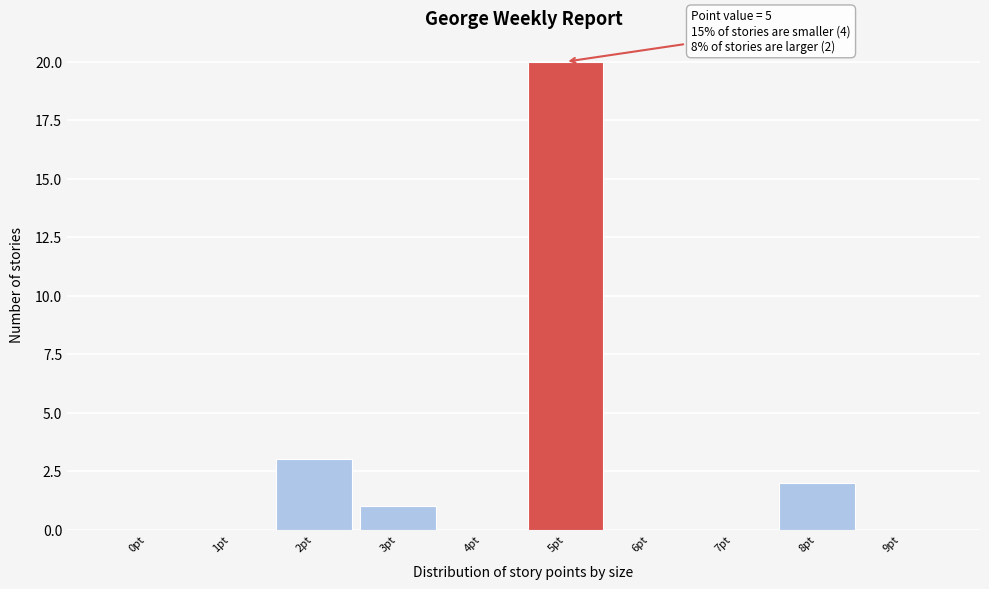

Reading right to left, list all the values displayed in this chart.

9pt=0	8pt=2	7pt=0	6pt=0	5pt=20	4pt=0	3pt=1	2pt=3	1pt=0	0pt=0